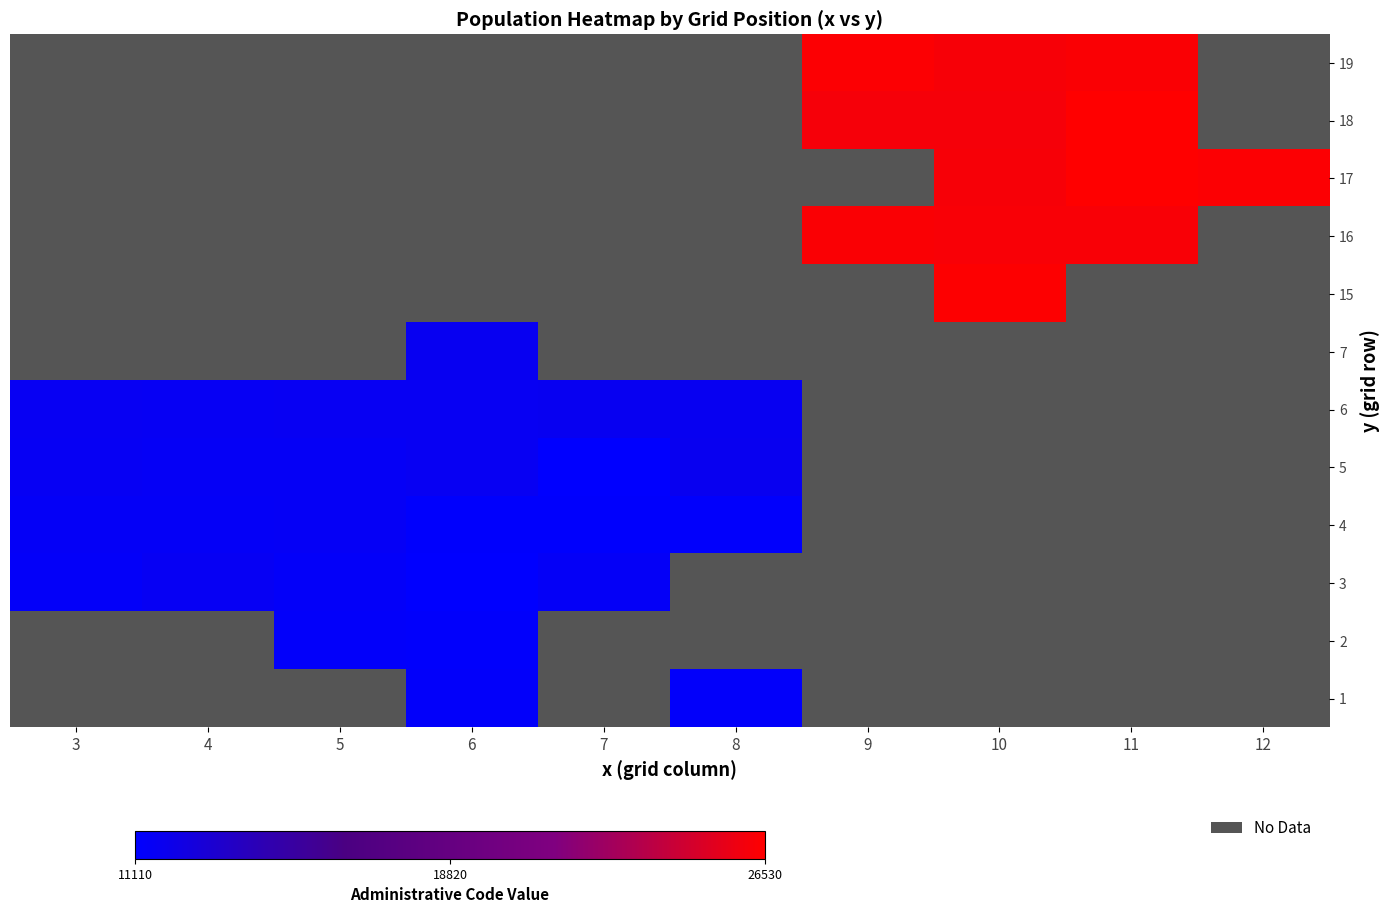

Which category has the lowest value in the 16 series?

3